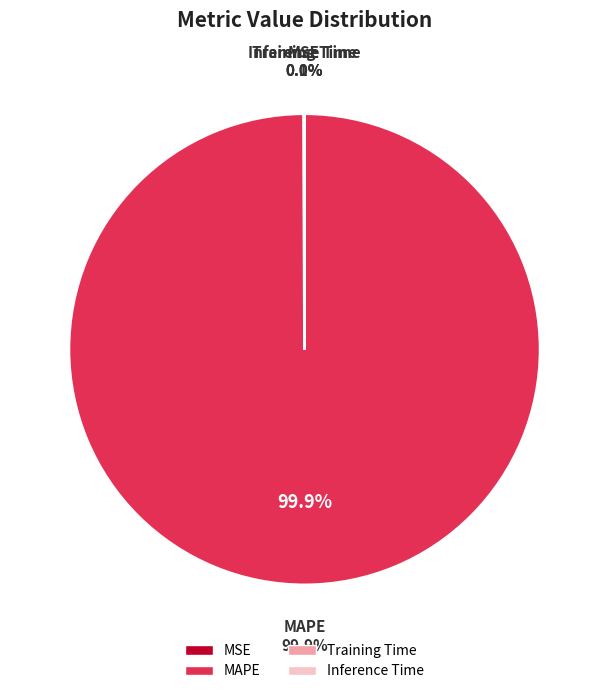

What is the change in value from MSE to MAPE?

+169.7